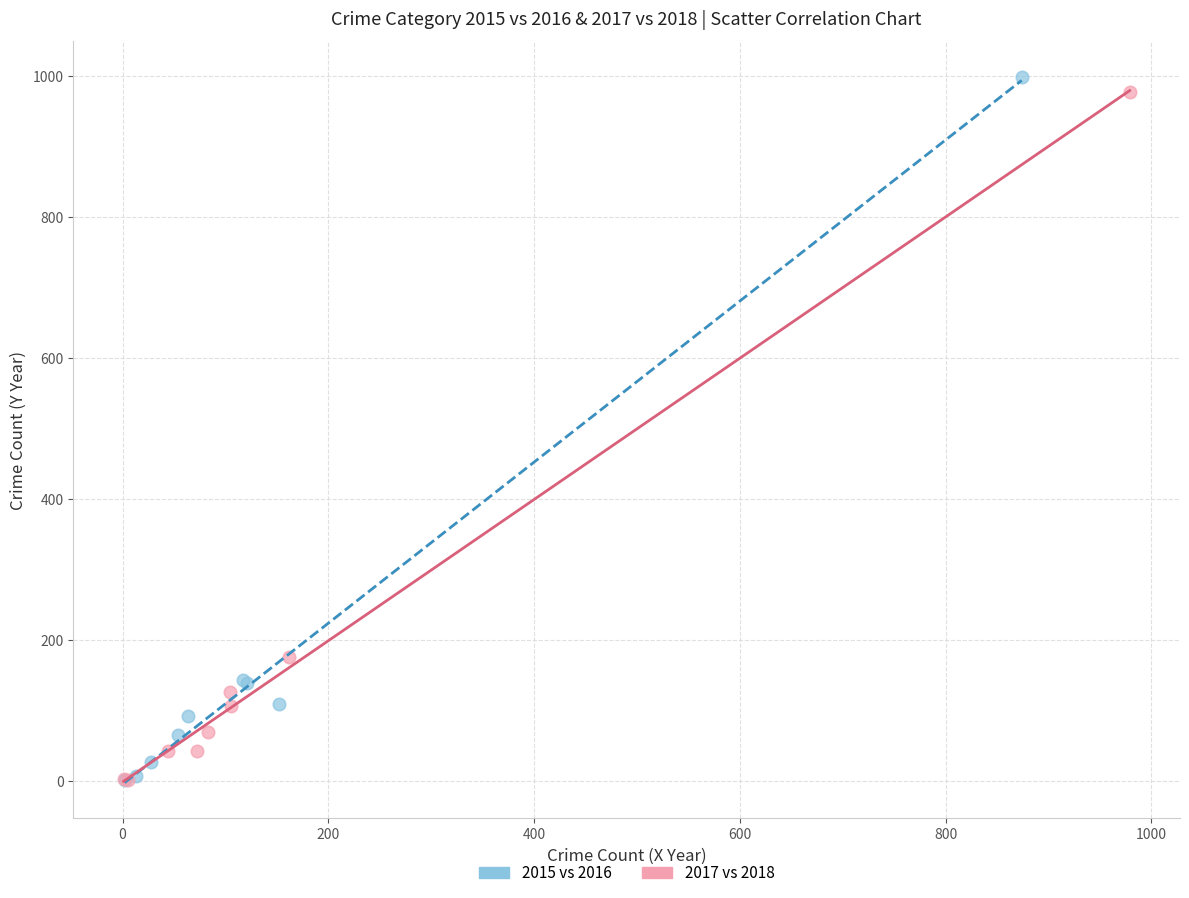

Which series has the widest spread of Y values?

2015 vs 2016